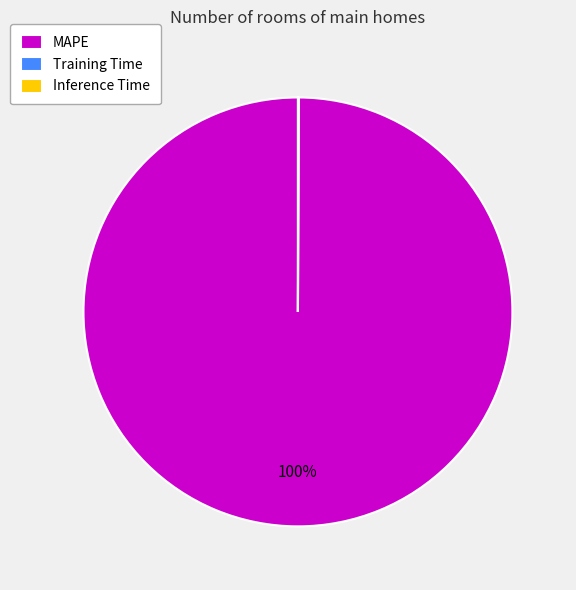

Is there any slice that represents more than half of the pie?

Yes